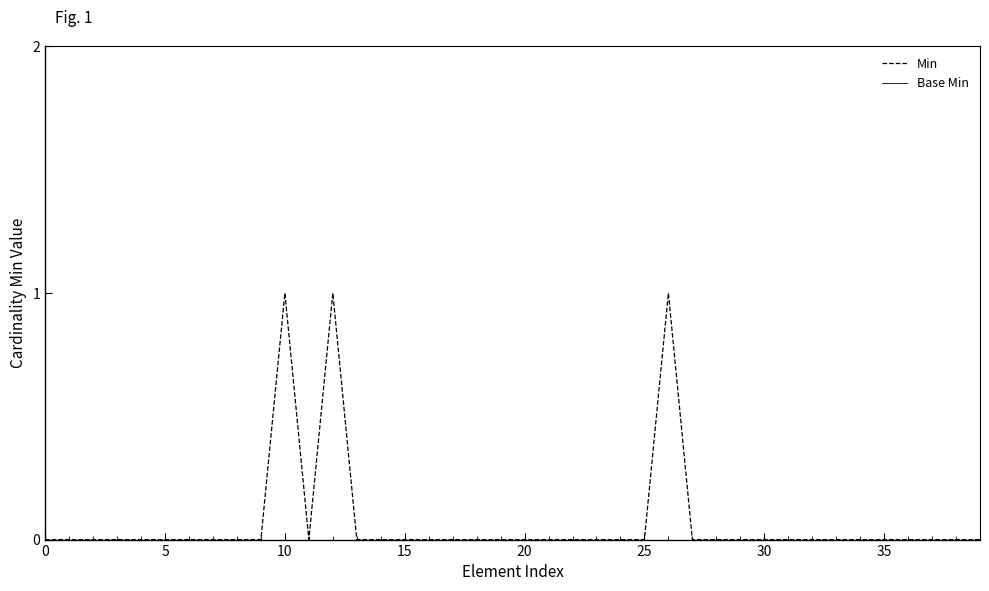

Which series has the largest range (max minus min)?

Min